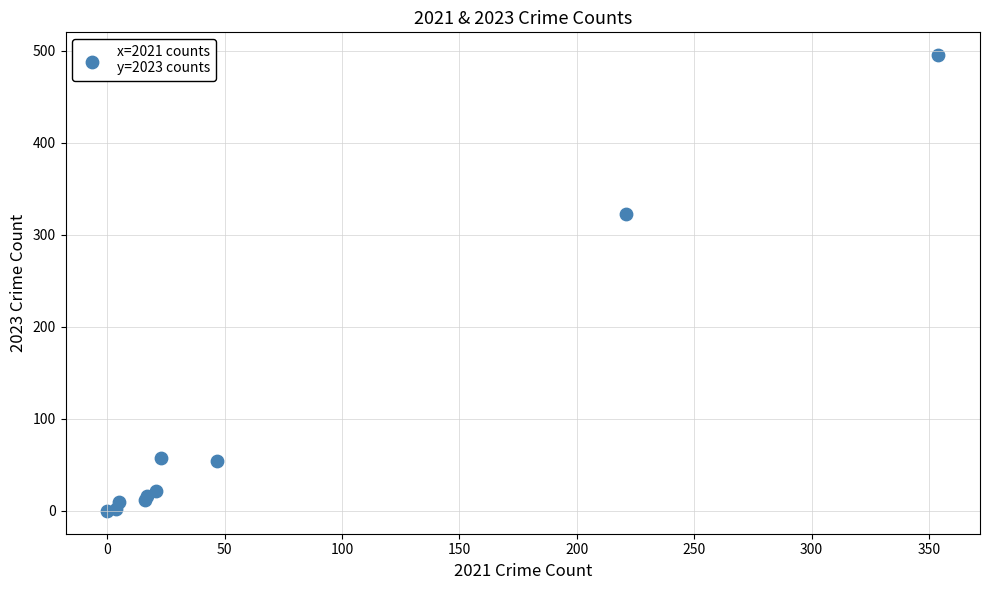

What Y value in the scatter plot is closest to 247?

322